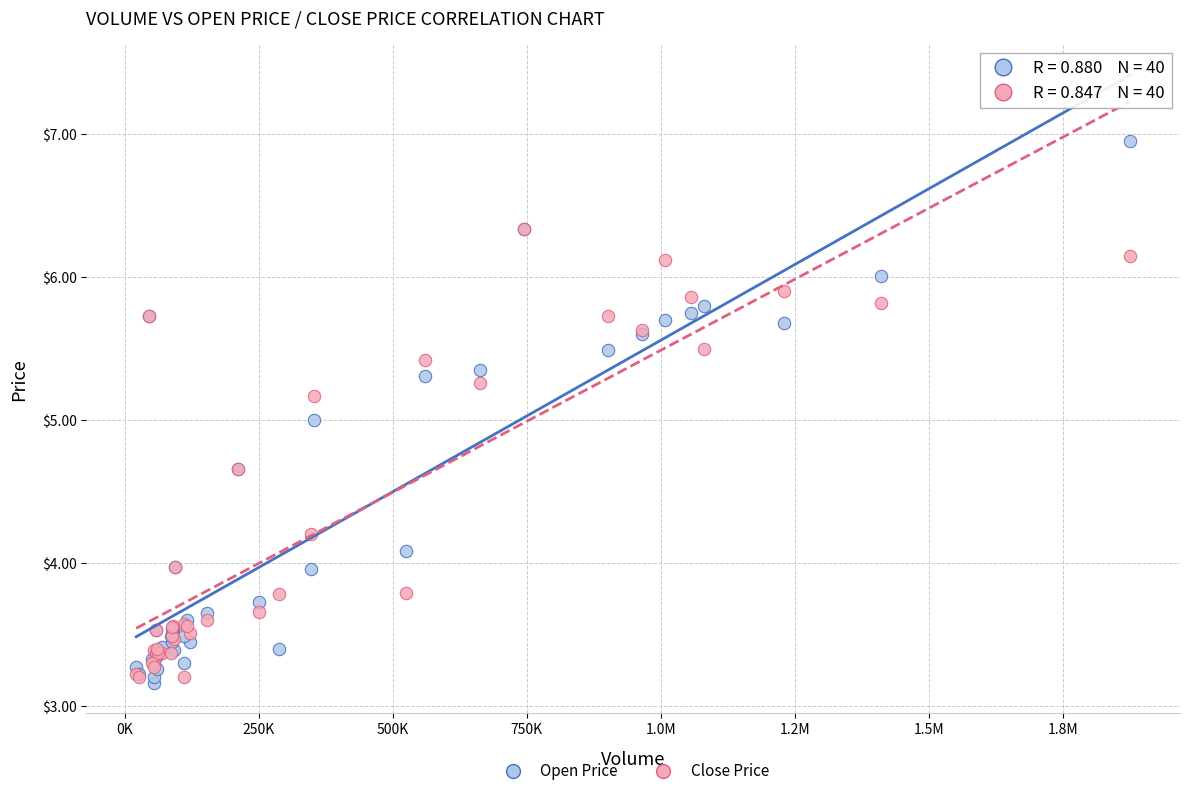

Which series has the widest spread of Y values?

Open Price